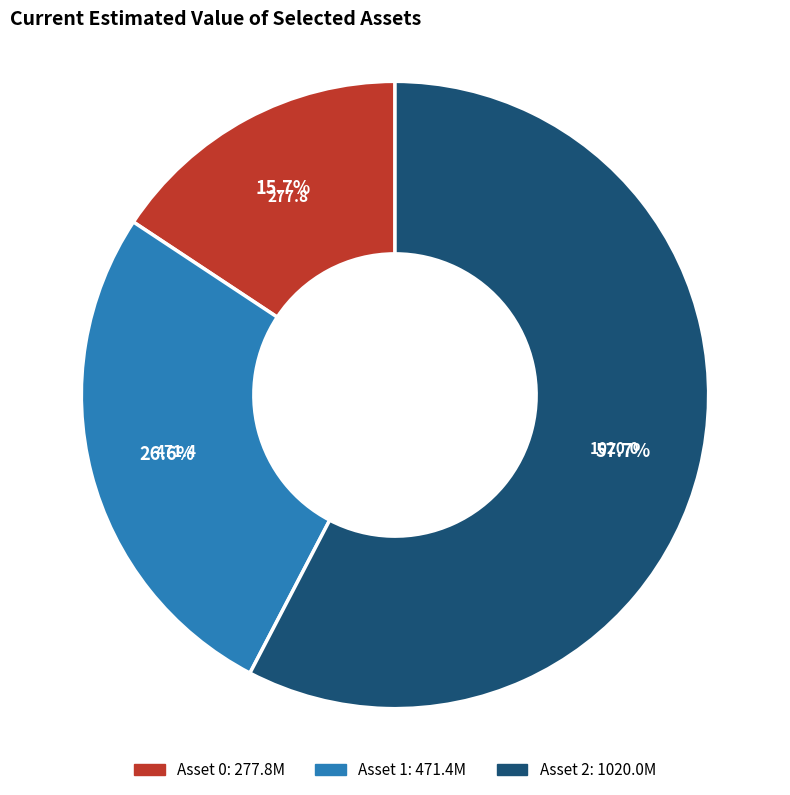

Does any single category account for the majority?

Yes